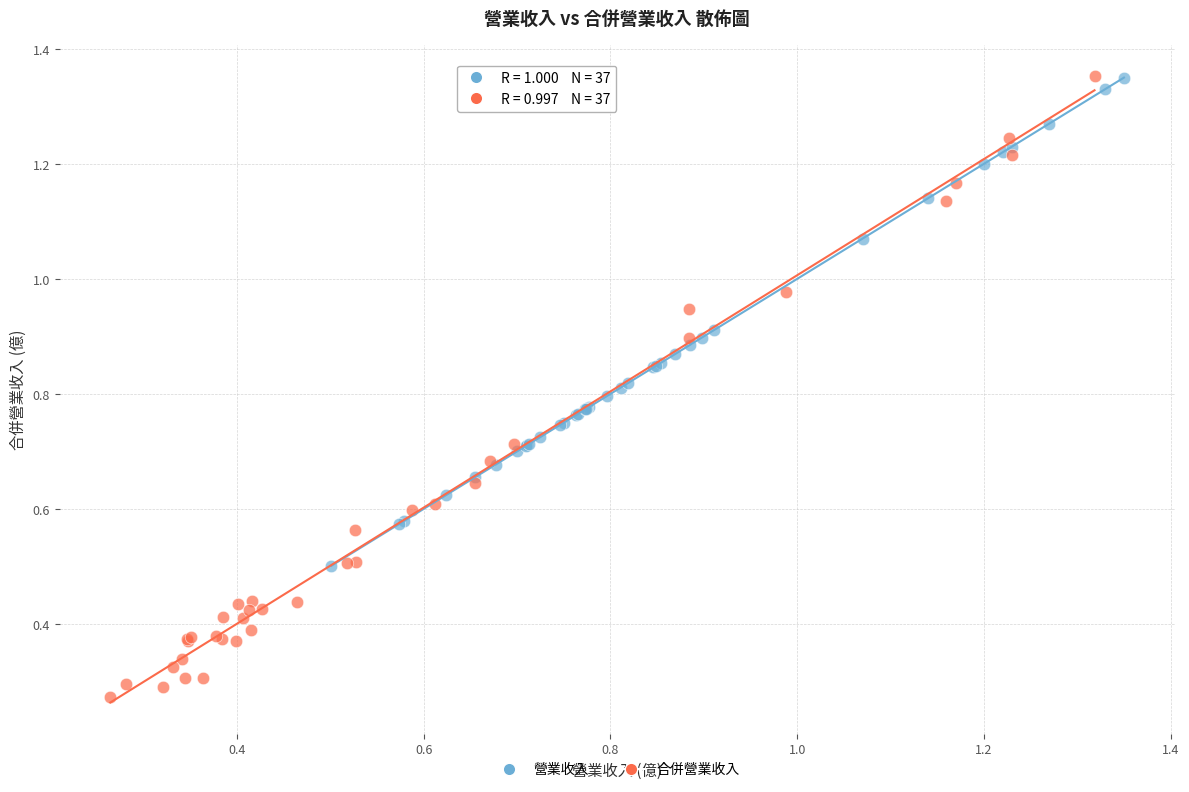

Which series has the widest spread of Y values?

合併營業收入